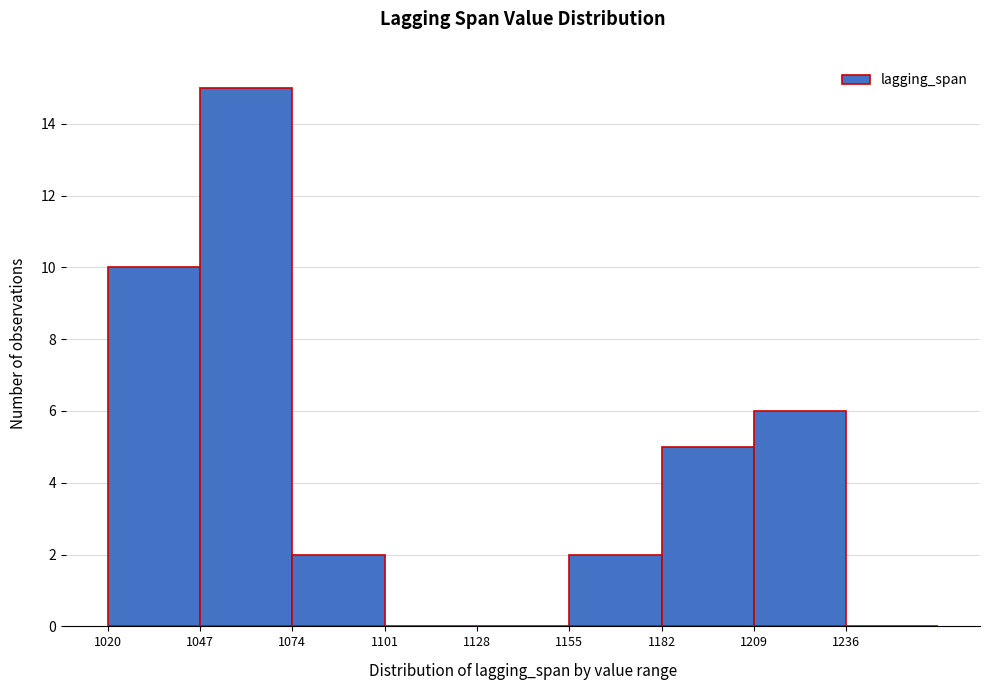

Reading left to right, transcribe this chart: for each bar, give the range it covers on the x-axis and its height. Neither the bar edges nor the heights are printed on the chart, so give them approximately, as read against the axes.

1020 to 1047: 10
1047 to 1074: 15
1074 to 1101: 2
1101 to 1128: 0
1128 to 1155: 0
1155 to 1182: 2
1182 to 1209: 5
1209 to 1236: 6
1236 to 1263: 0